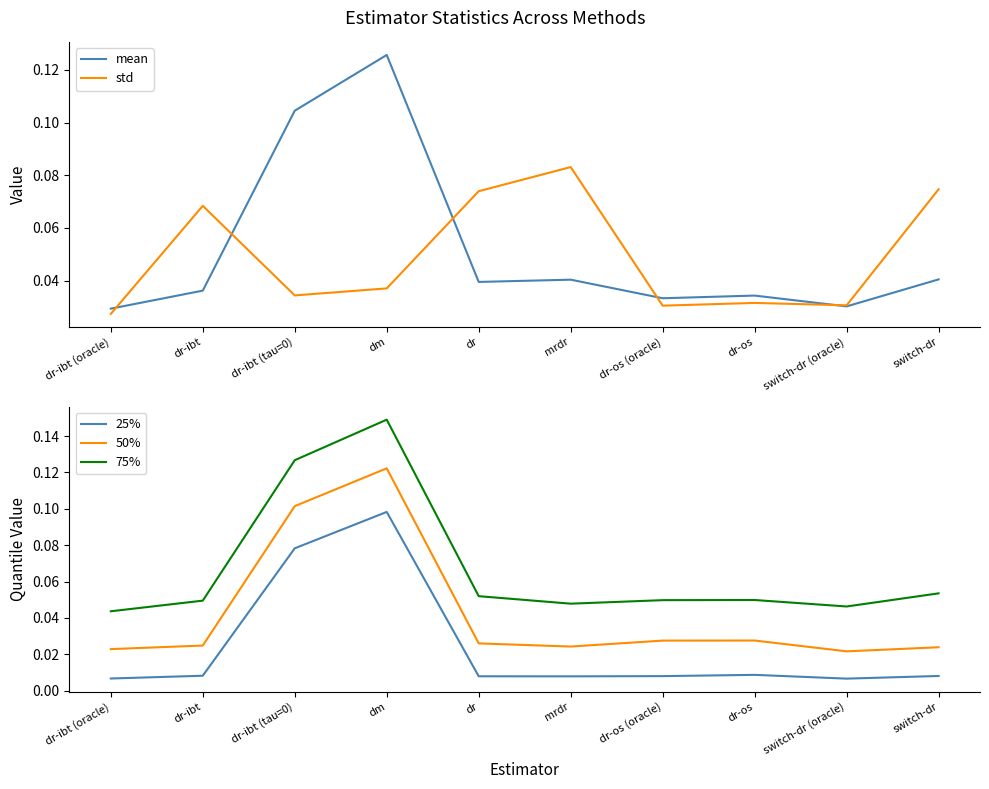

Rank the series at dr-ibt (tau=0) from lowest to highest value.

std, 25%, 50%, mean, 75%